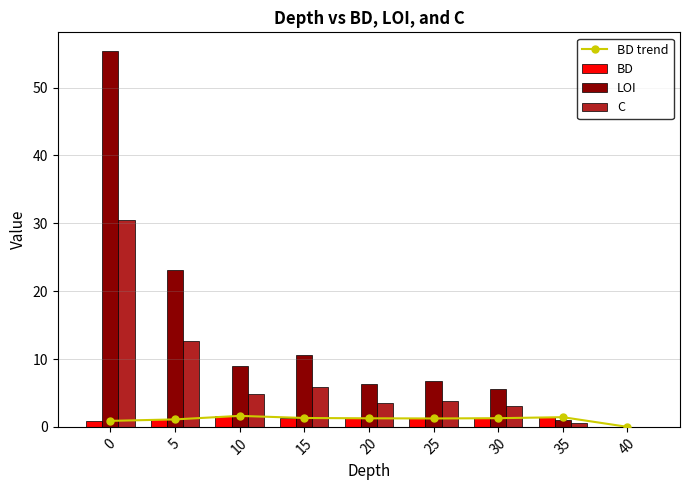

The LOI series shows 23.1 at 5. True or false?

True